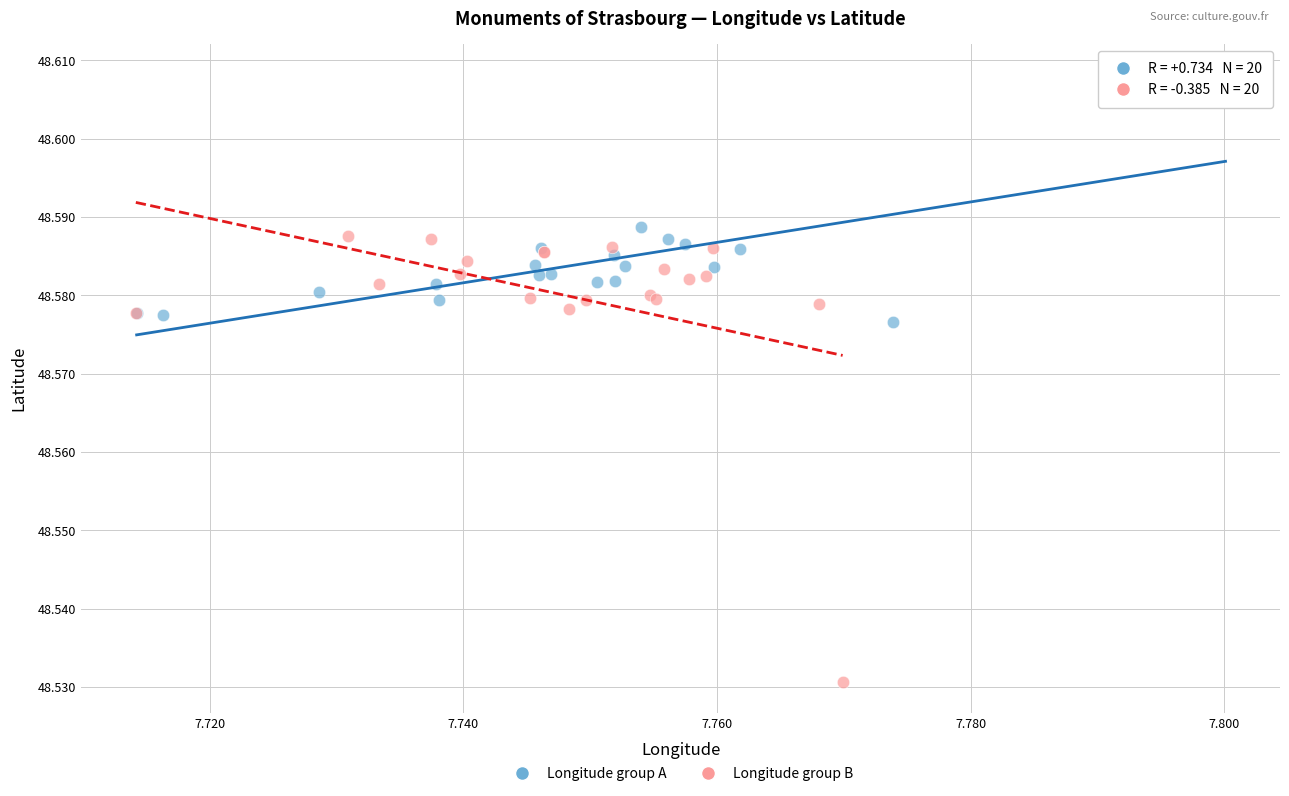

Which series contains the lowest Y value?

Longitude group B